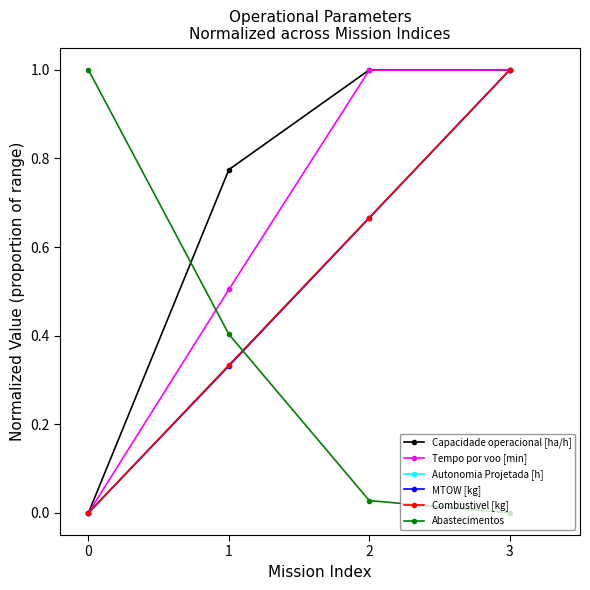

Is this an area chart (filled region under the line)?

No